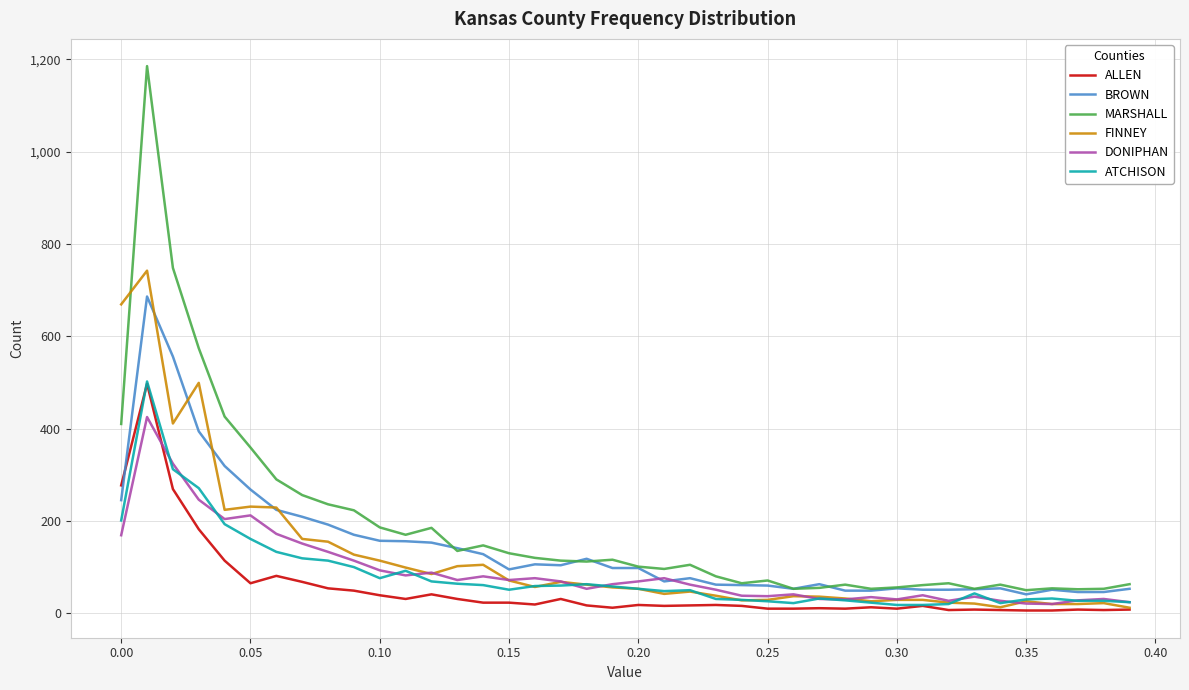

How many intersections are there between ALLEN and BROWN?

1